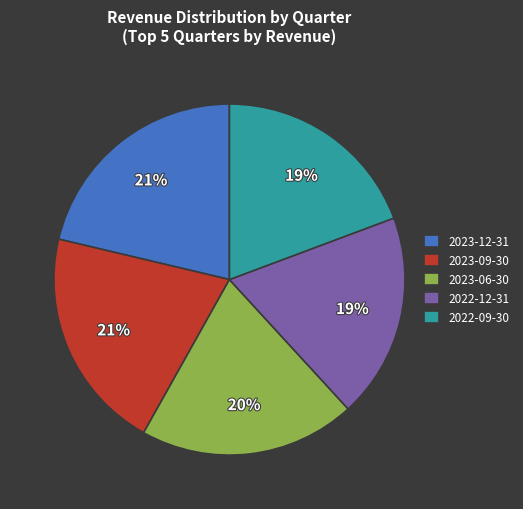

To the nearest percent, what percentage of the pie is 2023-12-31?

21%